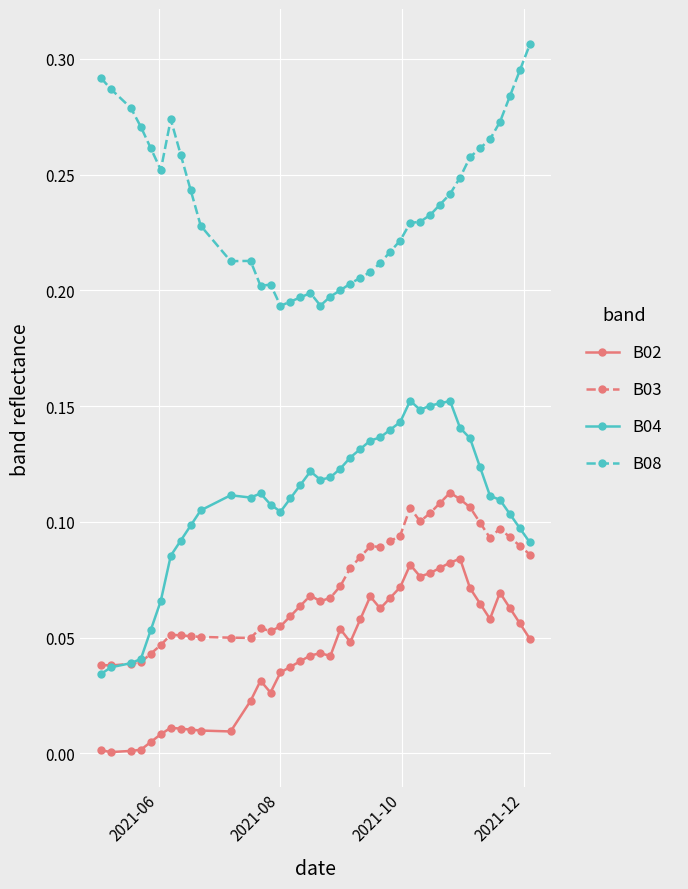

True or false: B02 has more than 2 points higher than both neighbors.

True